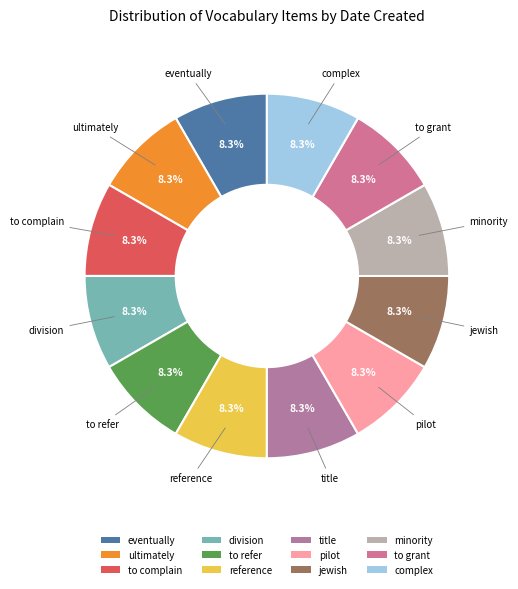

Count the number of slices in the pie.

12